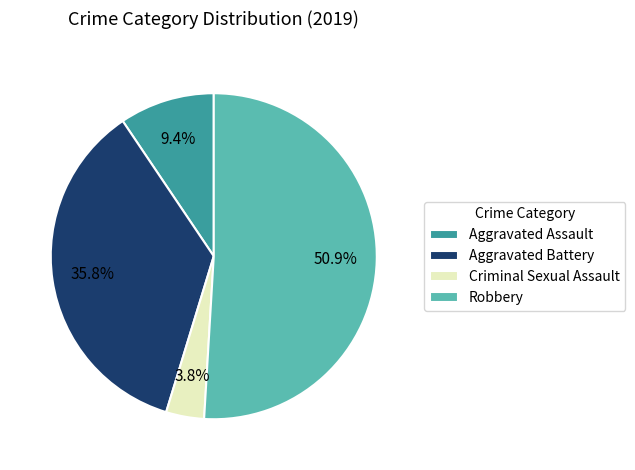

Count the number of slices in the pie.

4